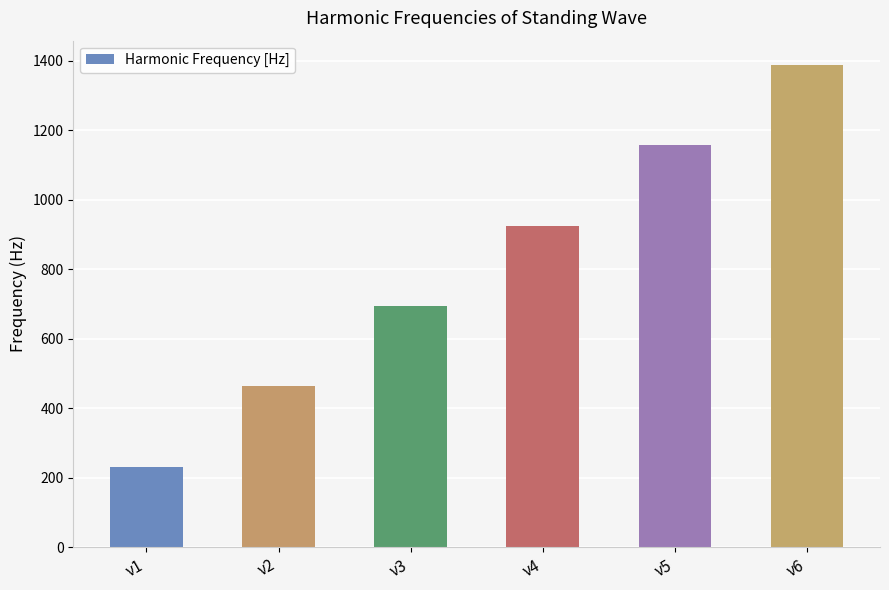

List the labels in order of value, largest first.

ν6, ν5, ν4, ν3, ν2, ν1